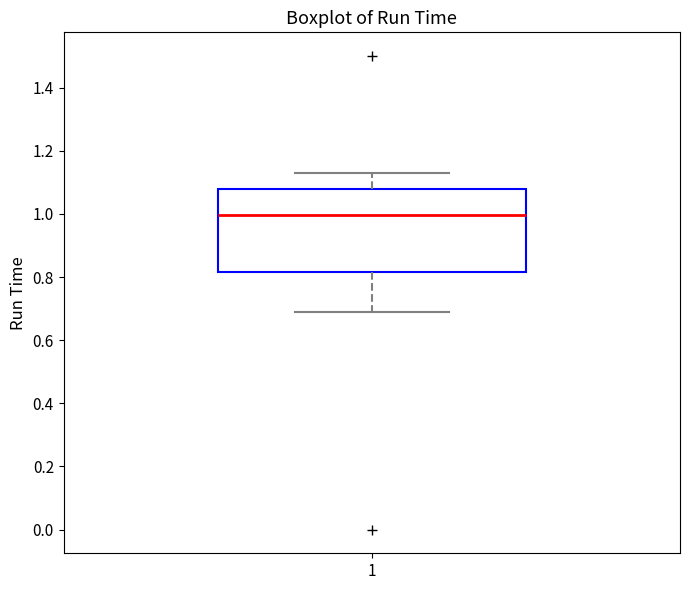

Read this box plot against the y-axis: the position of the median line, the range covered by the box, and the ends of both whiskers. The values are not printed on the chart, so give them approximately, as read against the axis.

median 1.00, box 0.82 to 1.08, whiskers 0.70 to 1.14